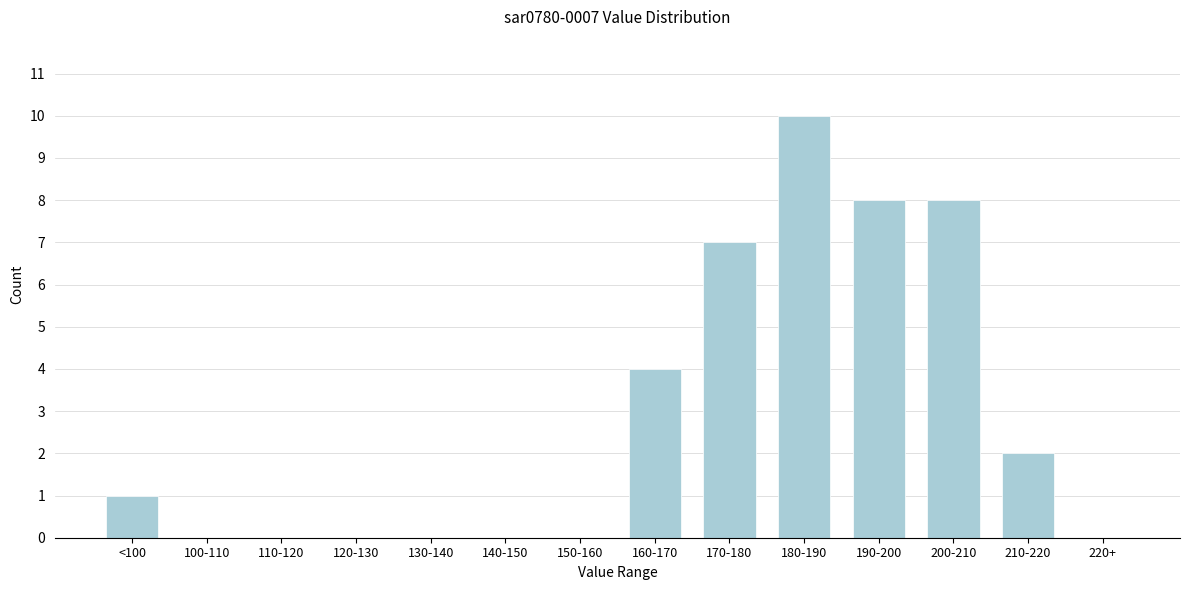

Reading left to right, extract all data points from this chart.

<100=1	100-110=0	110-120=0	120-130=0	130-140=0	140-150=0	150-160=0	160-170=4	170-180=7	180-190=10	190-200=8	200-210=8	210-220=2	220+=0